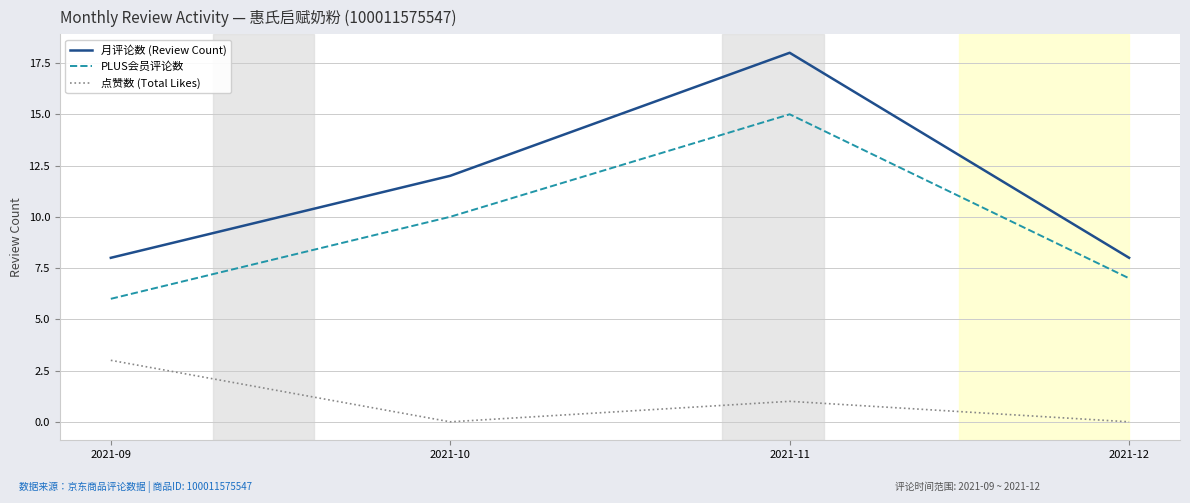

What are all the series names shown in the legend?

月评论数 (Review Count), PLUS会员评论数, 点赞数 (Total Likes)